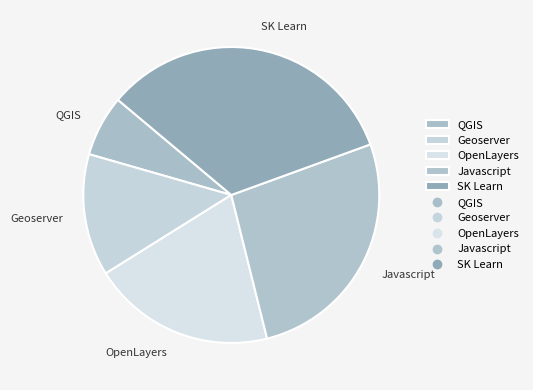

The OpenLayers slice represents 10% of the pie. True or false?

False